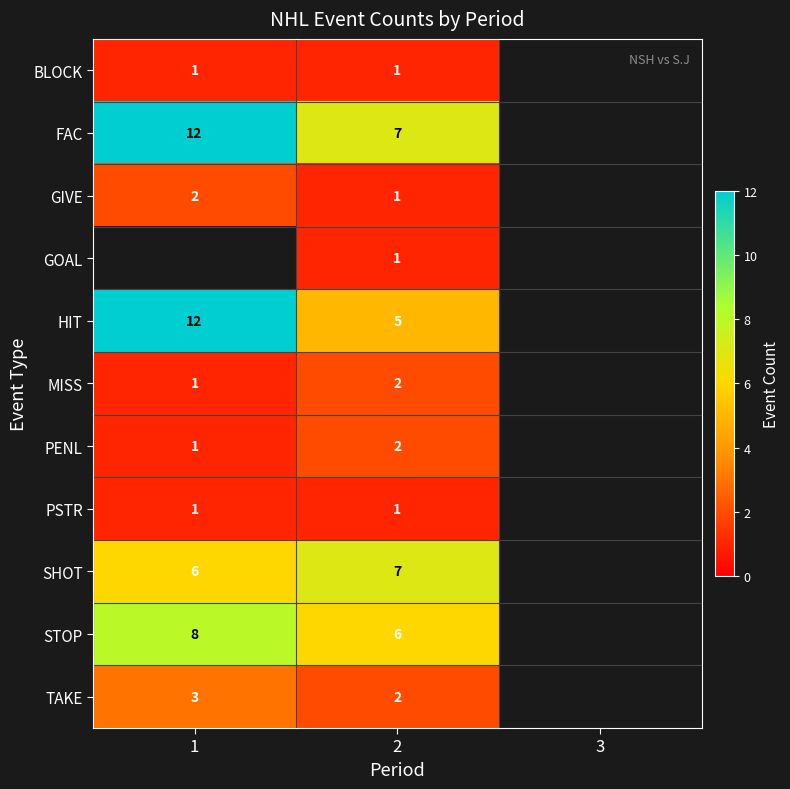

The value of FAC at 1 is 4. True or false?

False